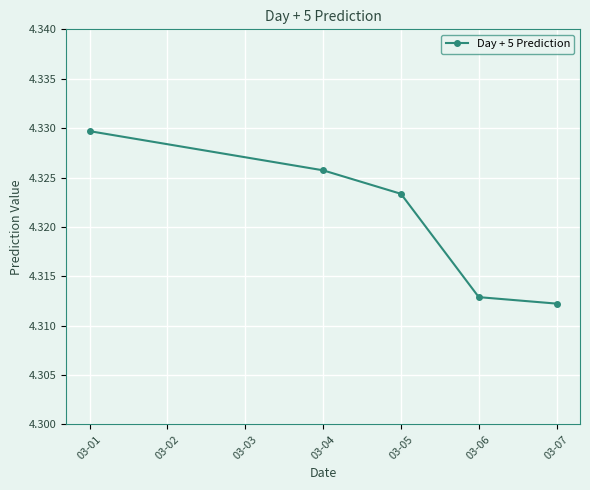

Rank the categories by value from highest to lowest.

03-01, 03-04, 03-05, 03-06, 03-07